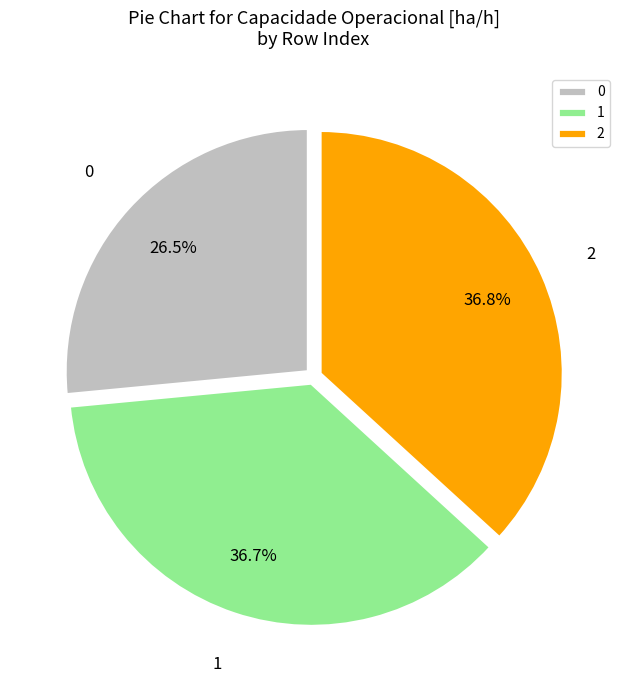

Does any single category account for the majority?

No